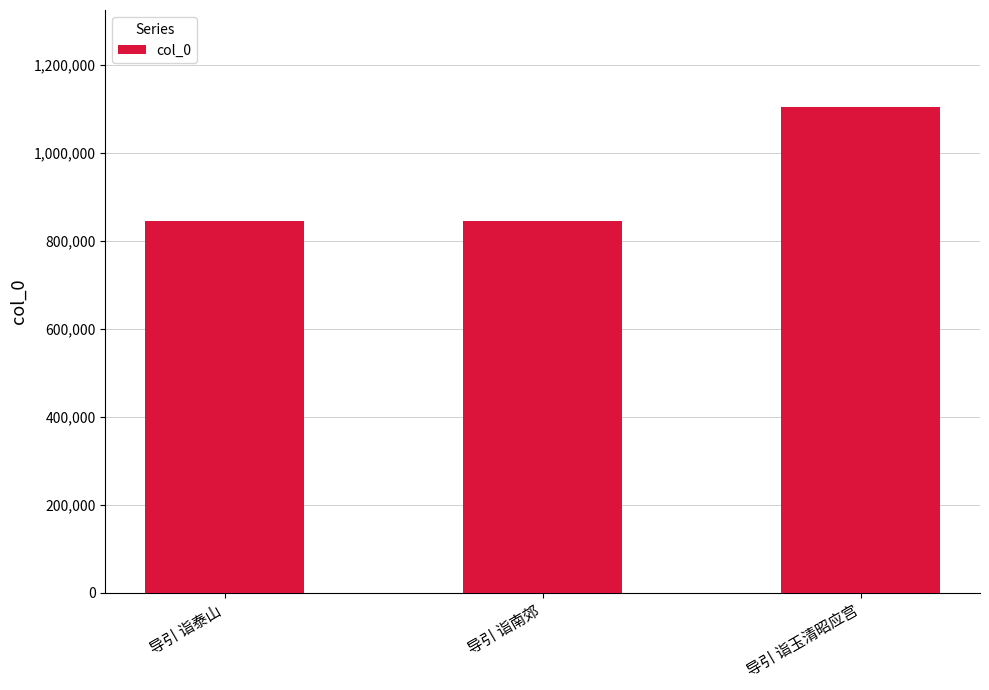

The chart shows a value of 1708093 at 导引 诣玉清昭应宫. True or false?

False